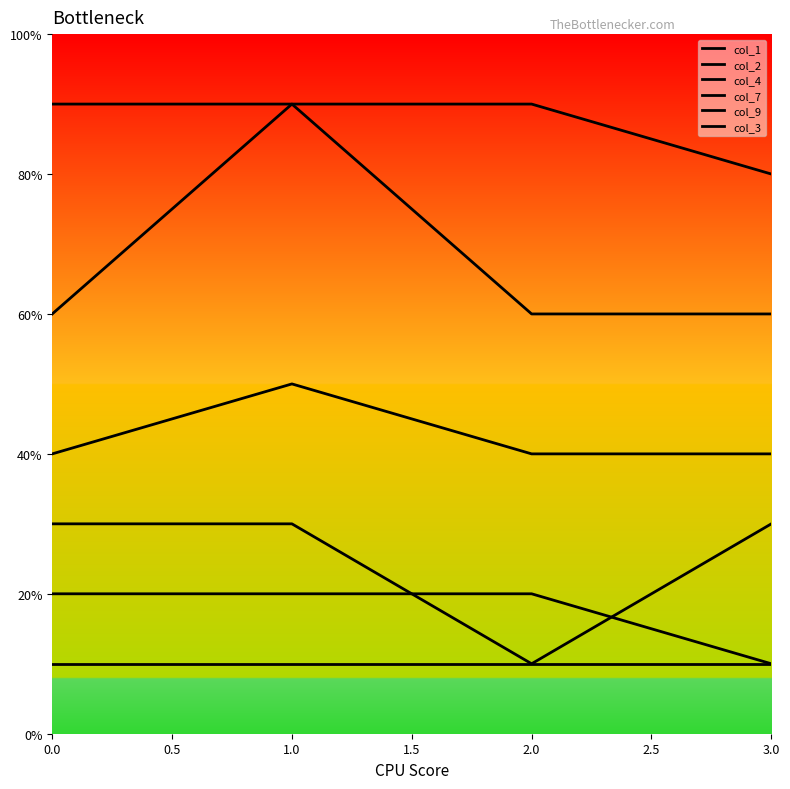

Is this an area chart (filled region under the line)?

No